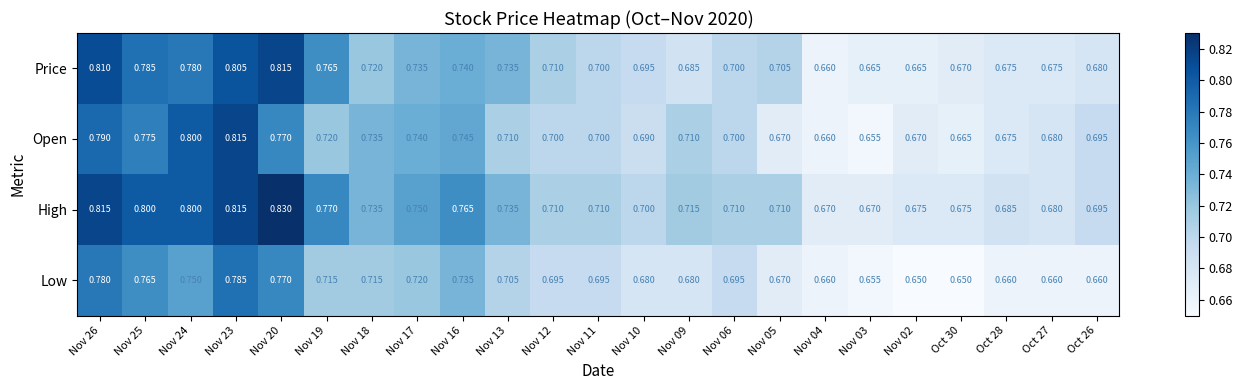

Which series has the largest total across all categories?

High